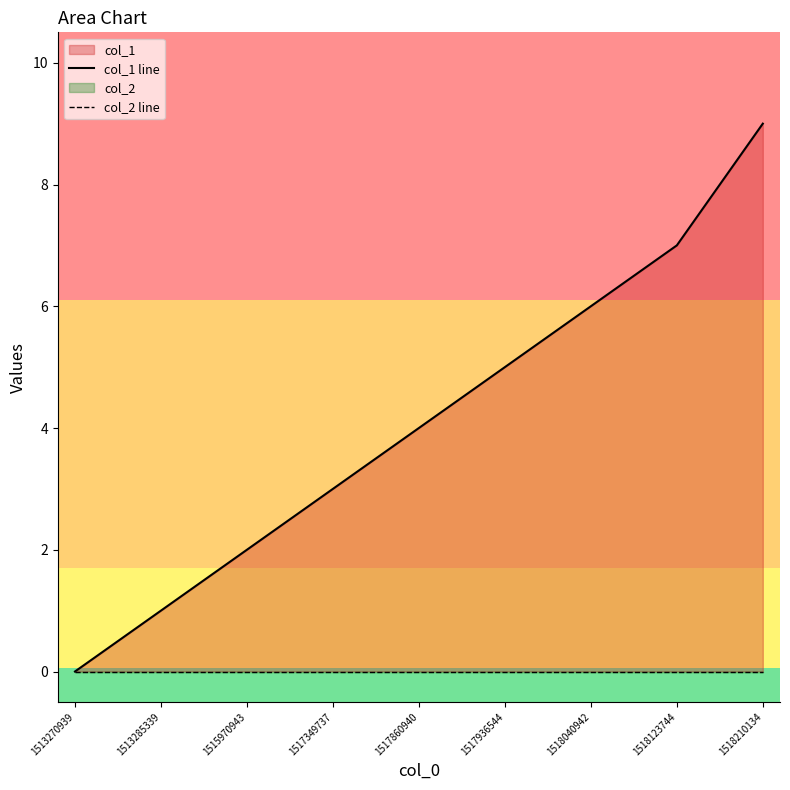

True or false: col_2 line and col_1 line intersect in this chart.

False